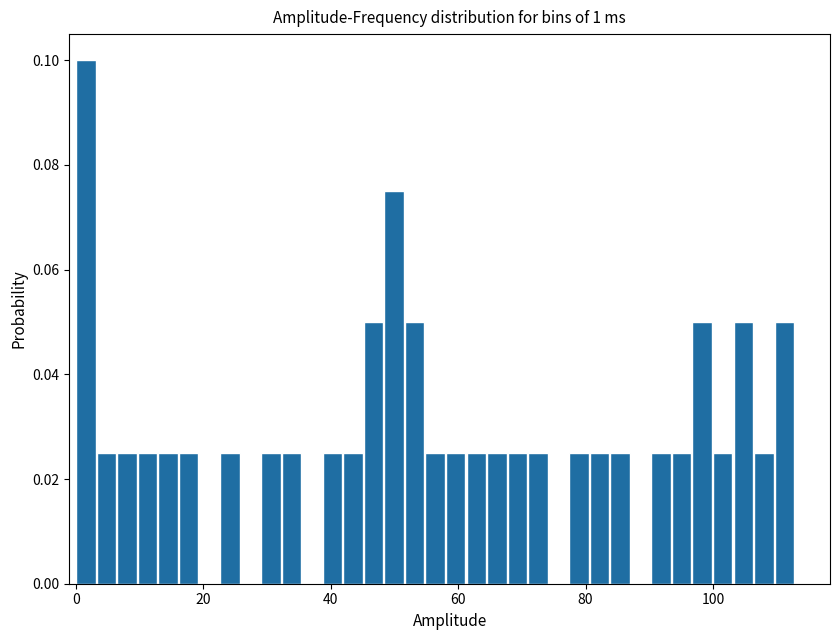

Read against the x-axis, roughly where is the centre of the tallest bar?

2